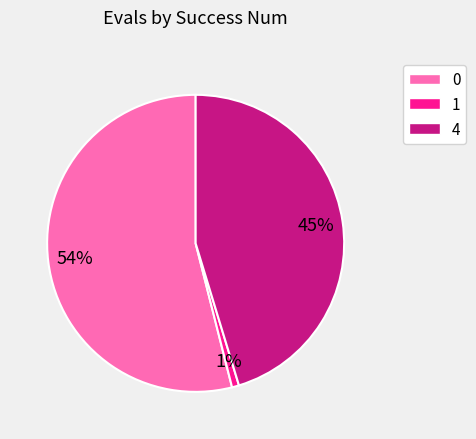

To the nearest percent, what is the difference between the largest and smallest slice percentages?

53%